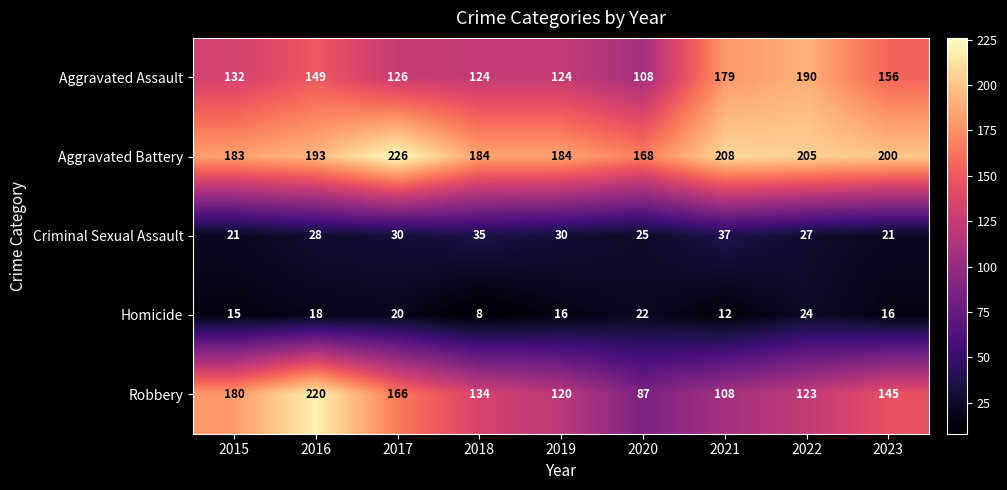

At how many categories does at least one series exceed 34?

9